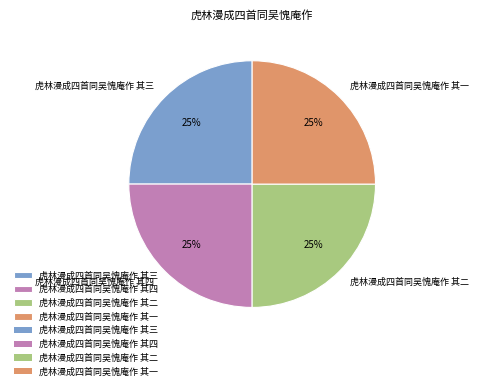

The 虎林漫成四首同吴愧庵作 其三 slice represents 25% of the pie. True or false?

True